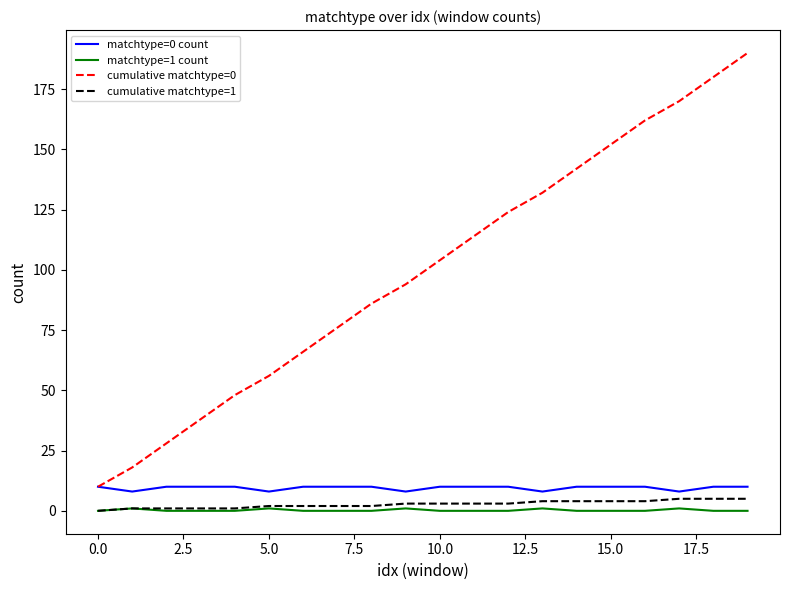

Which series has the largest range (max minus min)?

cumulative matchtype=0